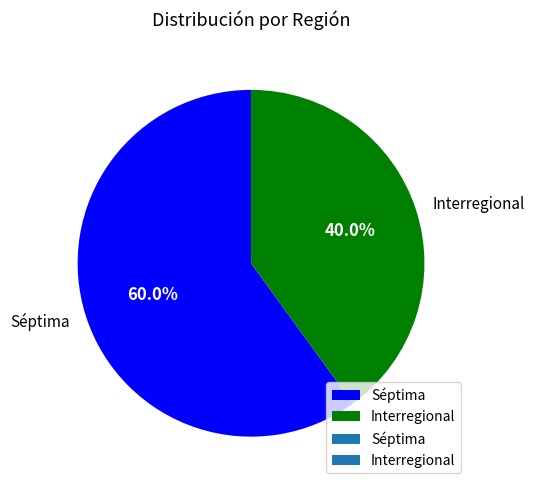

Rank the categories by value from highest to lowest.

Séptima, Interregional